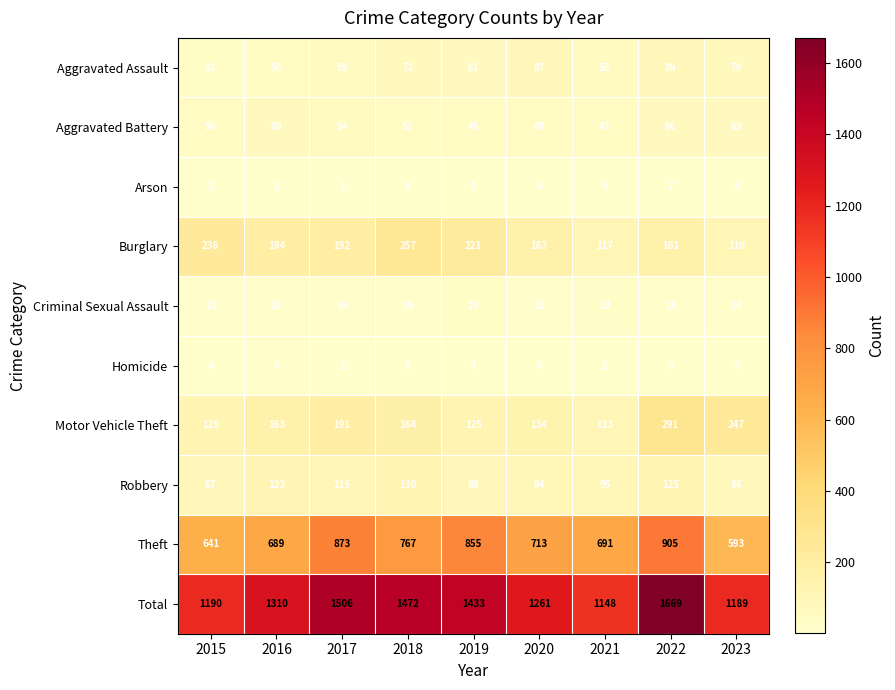

Where is Total nearest to the value 1408?

2019